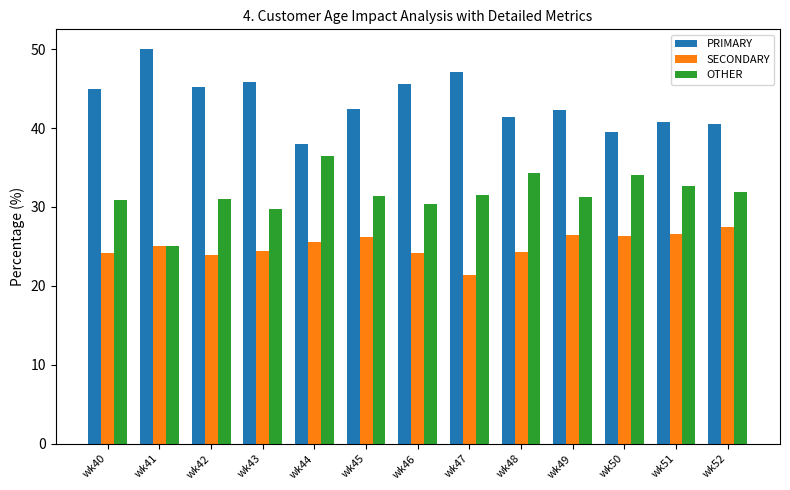

How many bars are there in total?

39